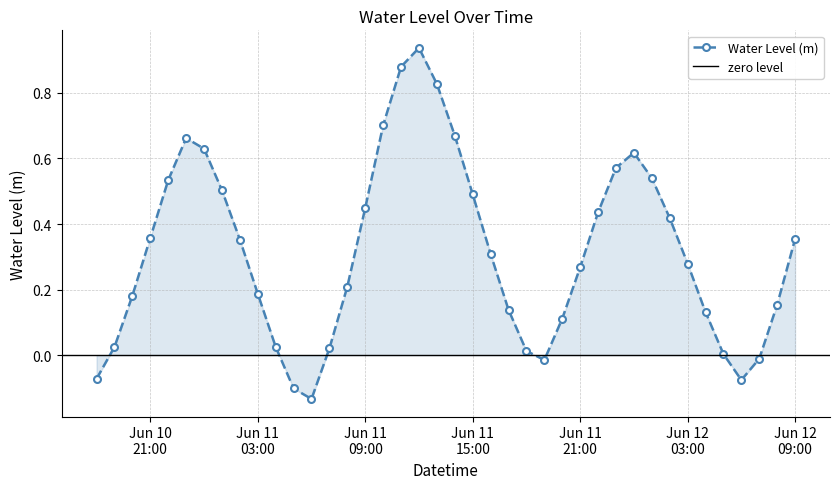

List the labels in order of value, largest first.

2024-06-11 12:00:00, 2024-06-11 11:00:00, 2024-06-11 13:00:00, 2024-06-11 10:00:00, 2024-06-11 14:00:00, 2024-06-10 23:00:00, 2024-06-11 00:00:00, 2024-06-12 00:00:00, 2024-06-11 23:00:00, 2024-06-12 01:00:00, 2024-06-10 22:00:00, 2024-06-11 01:00:00, 2024-06-11 15:00:00, 2024-06-11 09:00:00, 2024-06-11 22:00:00, 2024-06-12 02:00:00, 2024-06-10 21:00:00, 2024-06-12 09:00:00, 2024-06-11 02:00:00, 2024-06-11 16:00:00, 2024-06-12 03:00:00, 2024-06-11 21:00:00, 2024-06-11 08:00:00, 2024-06-11 03:00:00, 2024-06-10 20:00:00, 2024-06-12 08:00:00, 2024-06-11 17:00:00, 2024-06-12 04:00:00, 2024-06-11 20:00:00, 2024-06-11 04:00:00, 2024-06-10 19:00:00, 2024-06-11 07:00:00, 2024-06-11 18:00:00, 2024-06-12 05:00:00, 2024-06-12 07:00:00, 2024-06-11 19:00:00, 2024-06-10 18:00:00, 2024-06-12 06:00:00, 2024-06-11 05:00:00, 2024-06-11 06:00:00